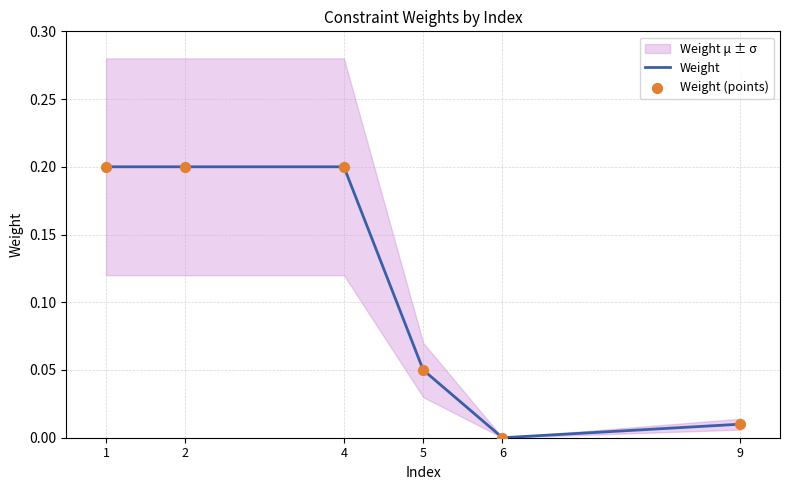

At which category is the sum across all series the highest?

1